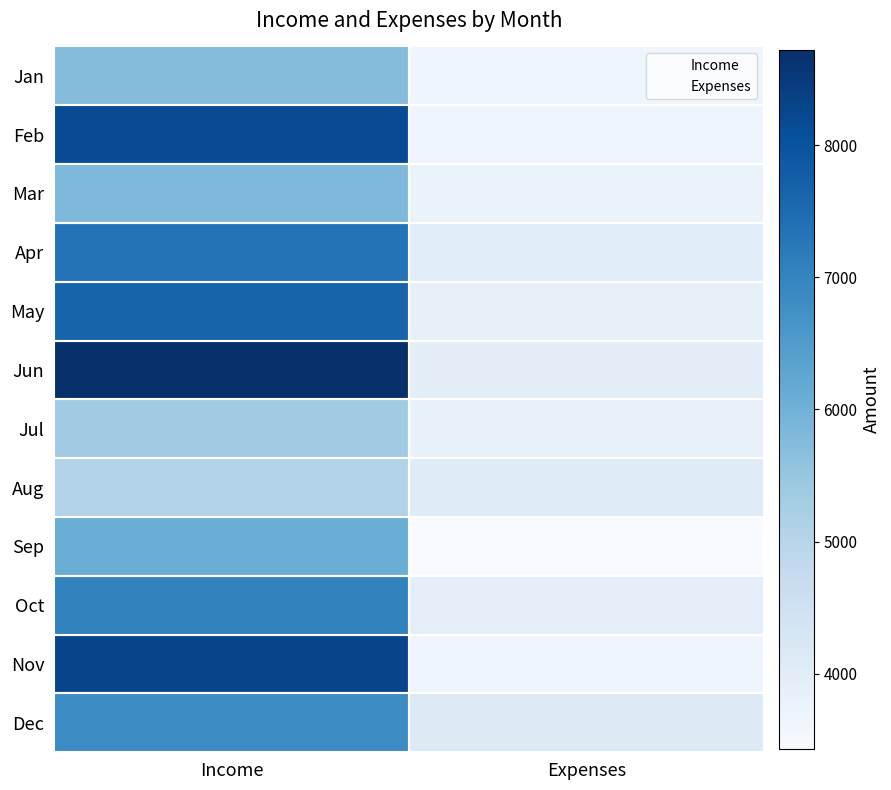

How many distinct data groups are displayed?

12